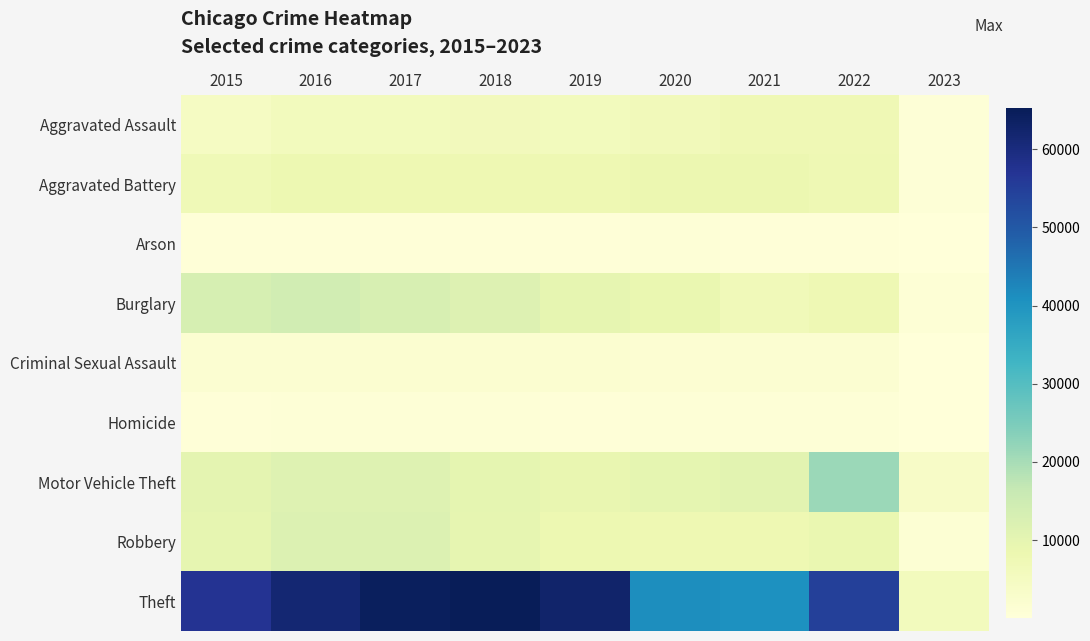

How many series are shown in this chart?

9